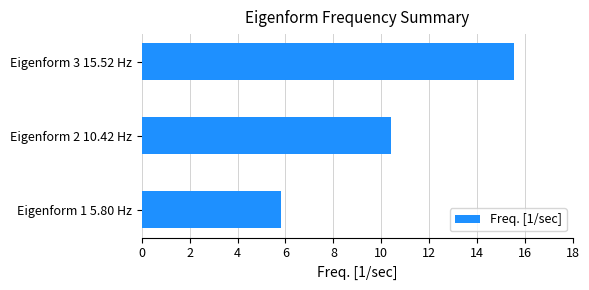

List the labels in order of value, smallest first.

Eigenform 1 5.80 Hz, Eigenform 2 10.42 Hz, Eigenform 3 15.52 Hz